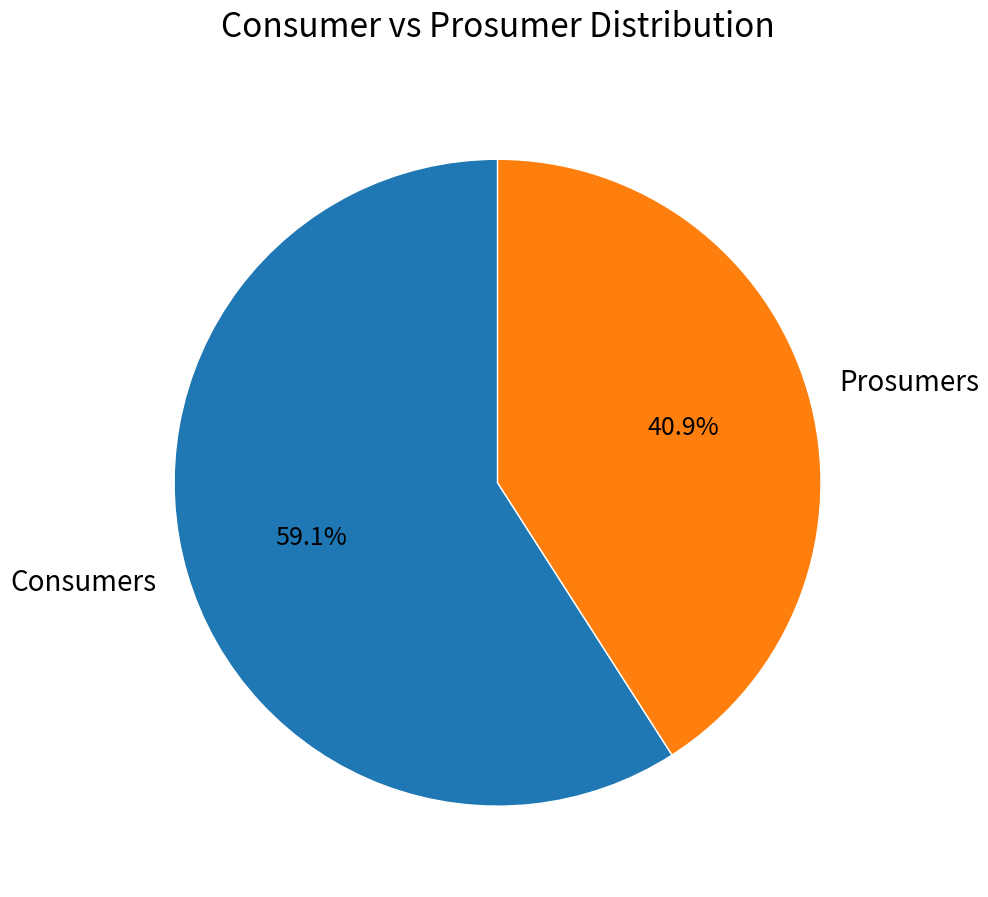

What is the largest slice in the pie chart?

Consumers